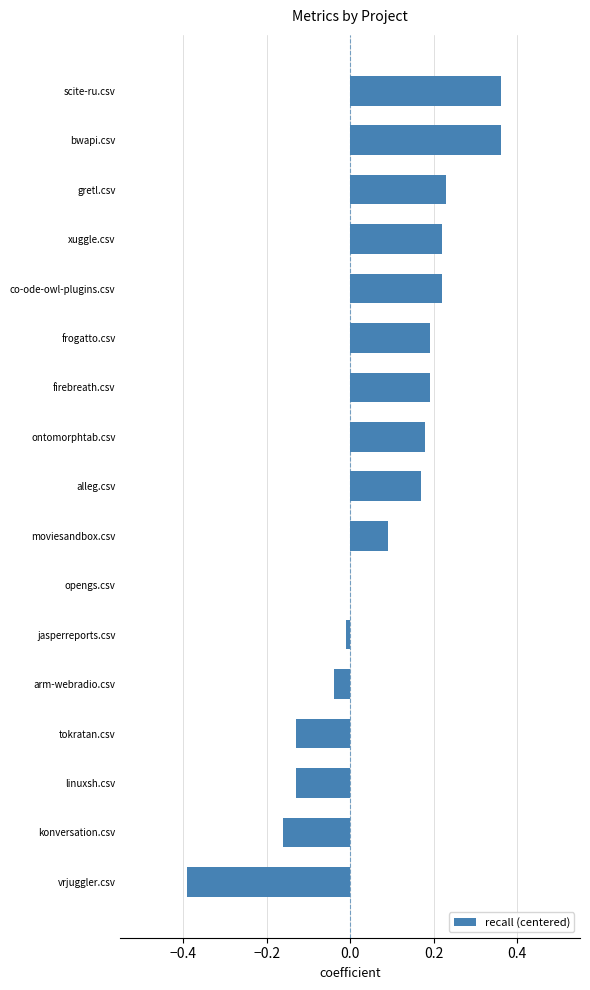

How many series are shown in this chart?

1